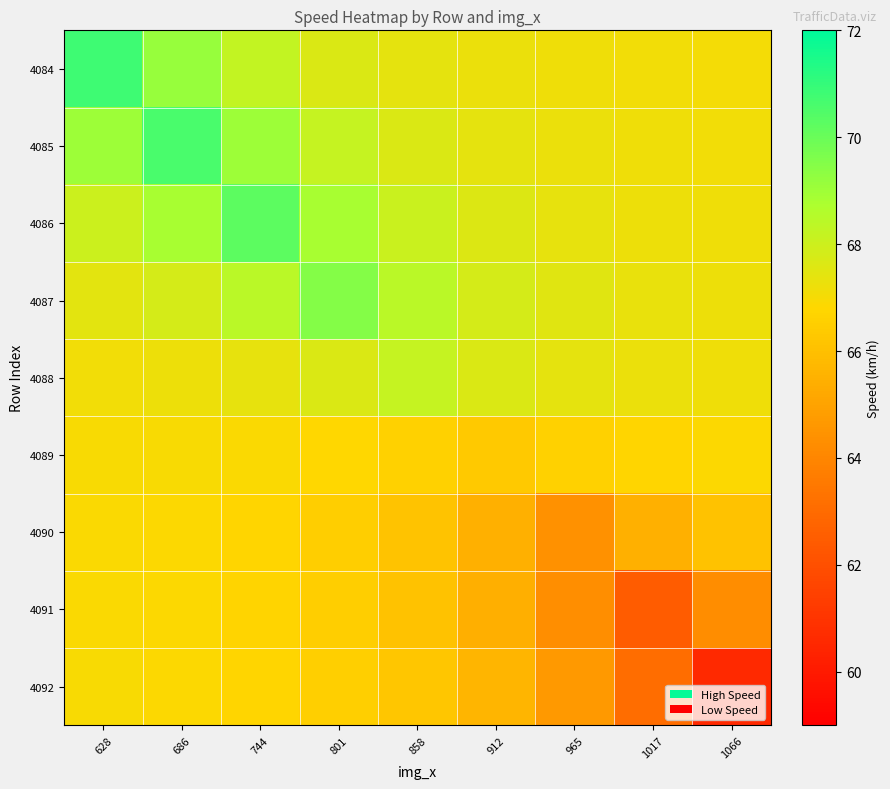

Count the number of data series in this chart.

9